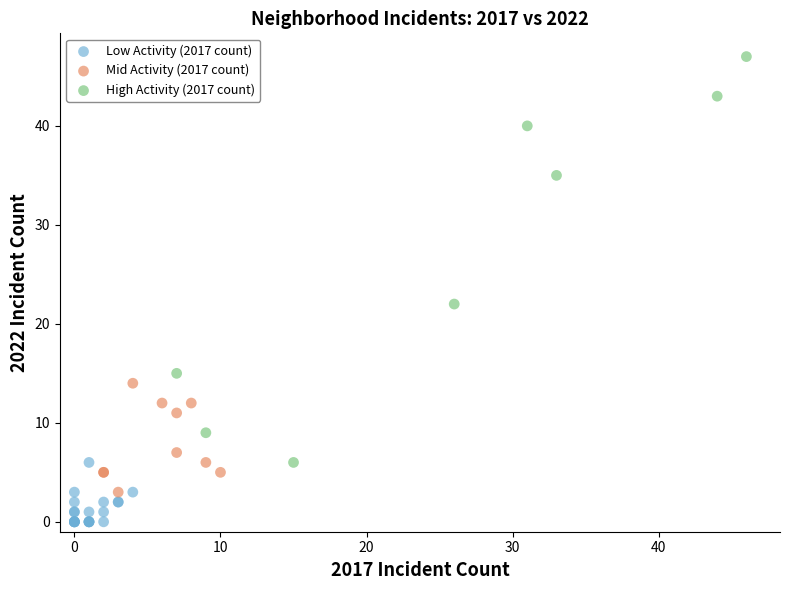

Which series contains the lowest Y value?

Low Activity (2017 count)